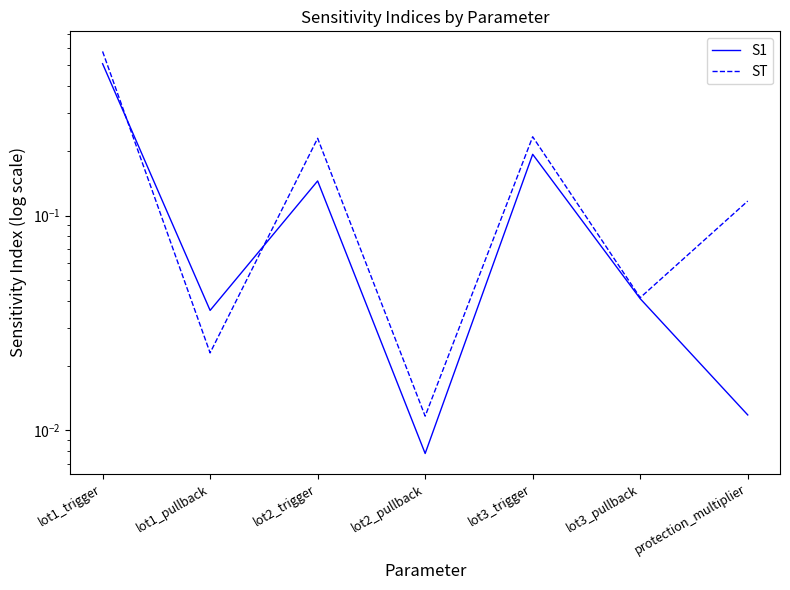

What is the total value across all series at lot3_pullback?

0.1